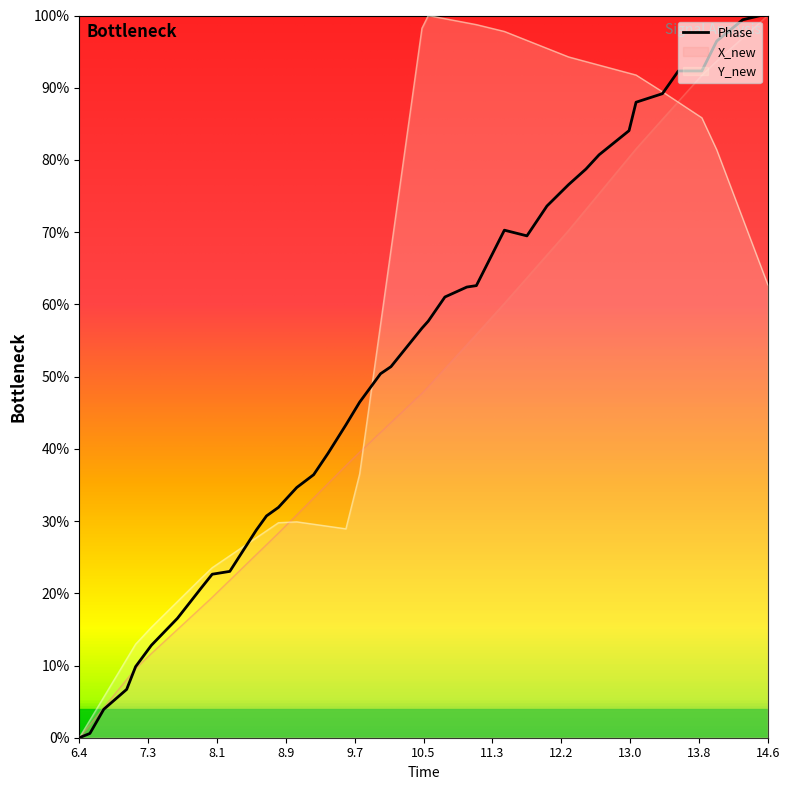

Does the chart display data point markers on the line(s)?

No